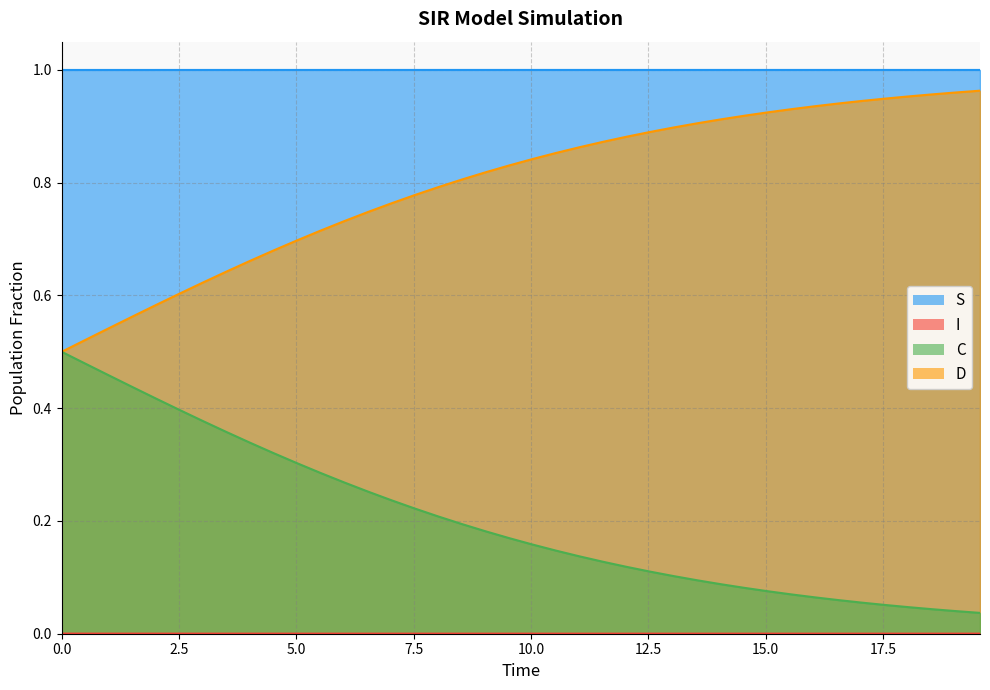

Reading left to right, what are all the values shown in this chart?

S: 0.0=0.0	0.5016722408026756=0.0	1.0033444816053512=0.0	1.5050167224080266=0.0	2.0066889632107023=0.0	2.508361204013378=0.0	3.0100334448160533=0.0	3.511705685618729=0.0	4.013377926421405=0.0	4.51505016722408=0.0	5.016722408026756=0.0	5.518394648829432=0.0	6.020066889632107=0.0	6.521739130434782=0.0	7.023411371237458=0.0	7.525083612040134=0.0	8.02675585284281=0.0	8.528428093645484=0.0	9.03010033444816=0.0	9.531772575250836=0.0	10.033444816053512=0.0	10.535117056856187=0.0	11.036789297658864=0.0	11.538461538461538=0.0	12.040133779264213=0.0	12.54180602006689=0.0	13.043478260869565=0.0	13.545150501672241=0.0	14.046822742474916=0.0	14.548494983277592=0.0	15.050167224080267=0.0	15.551839464882944=0.0	16.05351170568562=0.0	16.555183946488295=0.0	17.05685618729097=0.0	17.558528428093645=0.0	18.06020066889632=0.0	18.561872909698998=0.0	19.06354515050167=0.0	19.565217391304348=0.0
I: 0.0=1.0	0.5016722408026756=1.0	1.0033444816053512=1.0	1.5050167224080266=1.0	2.0066889632107023=1.0	2.508361204013378=1.0	3.0100334448160533=1.0	3.511705685618729=1.0	4.013377926421405=1.0	4.51505016722408=1.0	5.016722408026756=1.0	5.518394648829432=1.0	6.020066889632107=1.0	6.521739130434782=1.0	7.023411371237458=1.0	7.525083612040134=1.0	8.02675585284281=1.0	8.528428093645484=1.0	9.03010033444816=1.0	9.531772575250836=1.0	10.033444816053512=1.0	10.535117056856187=1.0	11.036789297658864=1.0	11.538461538461538=1.0	12.040133779264213=1.0	12.54180602006689=1.0	13.043478260869565=1.0	13.545150501672241=1.0	14.046822742474916=1.0	14.548494983277592=1.0	15.050167224080267=1.0	15.551839464882944=1.0	16.05351170568562=1.0	16.555183946488295=1.0	17.05685618729097=1.0	17.558528428093645=1.0	18.06020066889632=1.0	18.561872909698998=1.0	19.06354515050167=1.0	19.565217391304348=1.0
C: 0.0=0.5	0.5016722408026756=0.5	1.0033444816053512=0.5	1.5050167224080266=0.6	2.0066889632107023=0.6	2.508361204013378=0.6	3.0100334448160533=0.6	3.511705685618729=0.6	4.013377926421405=0.7	4.51505016722408=0.7	5.016722408026756=0.7	5.518394648829432=0.7	6.020066889632107=0.7	6.521739130434782=0.7	7.023411371237458=0.8	7.525083612040134=0.8	8.02675585284281=0.8	8.528428093645484=0.8	9.03010033444816=0.8	9.531772575250836=0.8	10.033444816053512=0.8	10.535117056856187=0.9	11.036789297658864=0.9	11.538461538461538=0.9	12.040133779264213=0.9	12.54180602006689=0.9	13.043478260869565=0.9	13.545150501672241=0.9	14.046822742474916=0.9	14.548494983277592=0.9	15.050167224080267=0.9	15.551839464882944=0.9	16.05351170568562=0.9	16.555183946488295=0.9	17.05685618729097=0.9	17.558528428093645=0.9	18.06020066889632=1.0	18.561872909698998=1.0	19.06354515050167=1.0	19.565217391304348=1.0
D: 0.0=0.5	0.5016722408026756=0.5	1.0033444816053512=0.5	1.5050167224080266=0.4	2.0066889632107023=0.4	2.508361204013378=0.4	3.0100334448160533=0.4	3.511705685618729=0.4	4.013377926421405=0.3	4.51505016722408=0.3	5.016722408026756=0.3	5.518394648829432=0.3	6.020066889632107=0.3	6.521739130434782=0.3	7.023411371237458=0.2	7.525083612040134=0.2	8.02675585284281=0.2	8.528428093645484=0.2	9.03010033444816=0.2	9.531772575250836=0.2	10.033444816053512=0.2	10.535117056856187=0.1	11.036789297658864=0.1	11.538461538461538=0.1	12.040133779264213=0.1	12.54180602006689=0.1	13.043478260869565=0.1	13.545150501672241=0.1	14.046822742474916=0.1	14.548494983277592=0.1	15.050167224080267=0.1	15.551839464882944=0.1	16.05351170568562=0.1	16.555183946488295=0.1	17.05685618729097=0.1	17.558528428093645=0.1	18.06020066889632=0.0	18.561872909698998=0.0	19.06354515050167=0.0	19.565217391304348=0.0